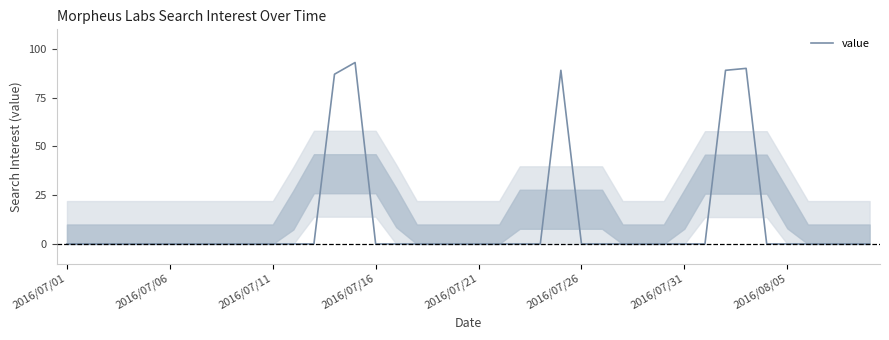

What is the greatest value displayed?

93